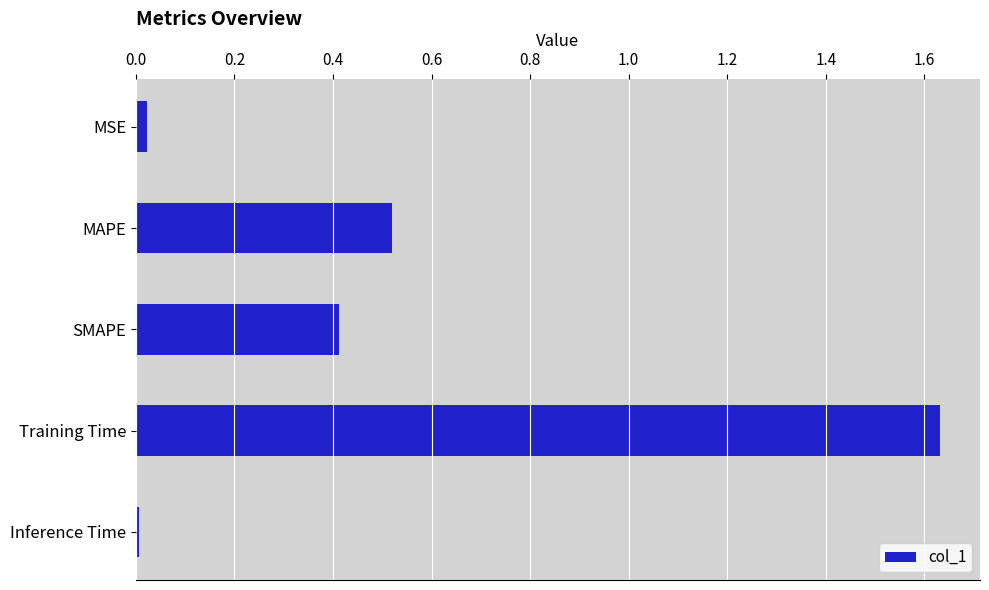

What is the change in value from SMAPE to Training Time?

+1.2